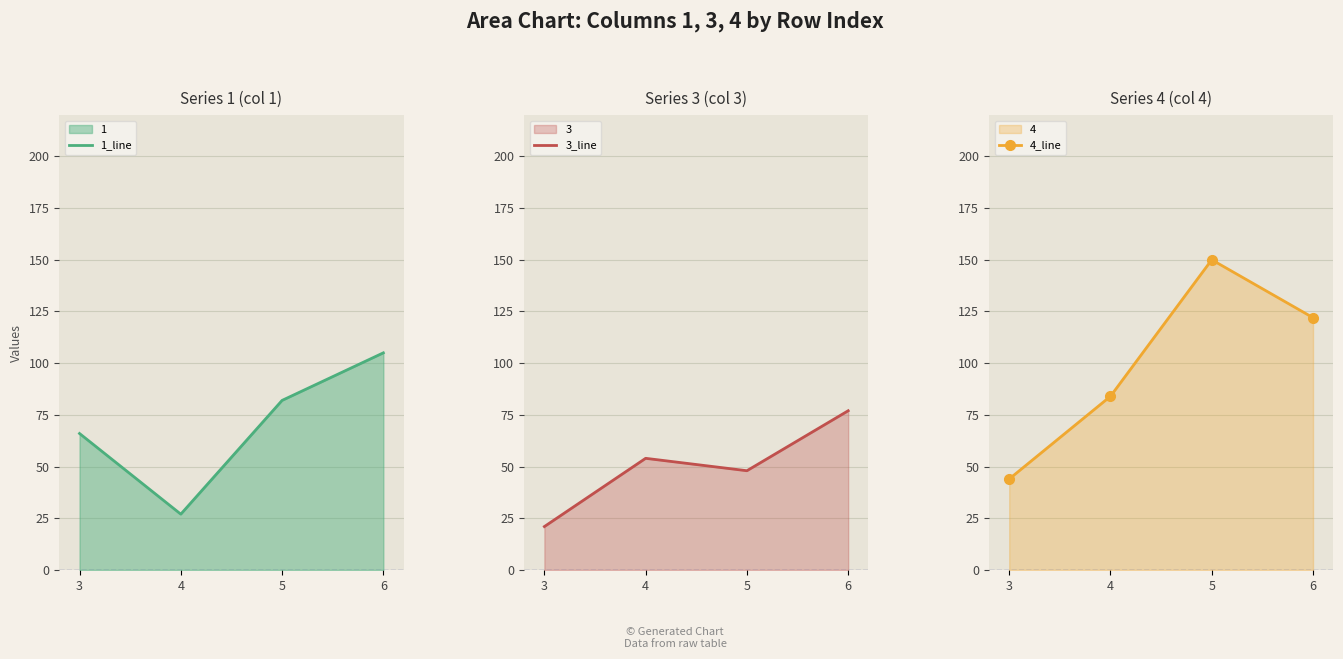

What is the value of the 3_line point at the 1st from the left?

21